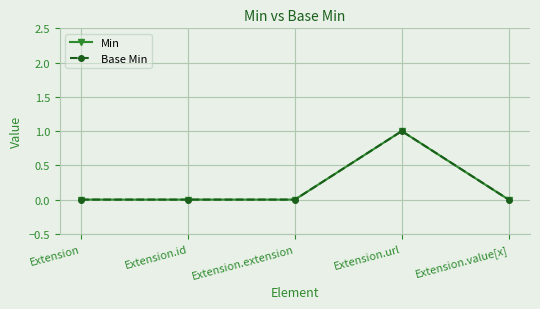

Which category has the lowest value in the Base Min series?

Extension